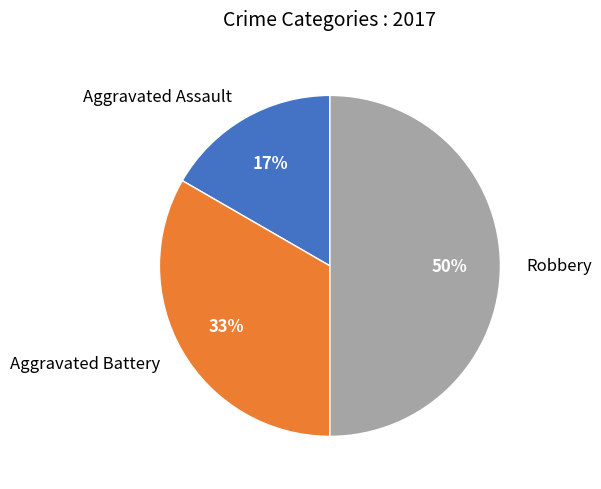

To the nearest percent, what is the difference between the largest and smallest slice percentages?

33%